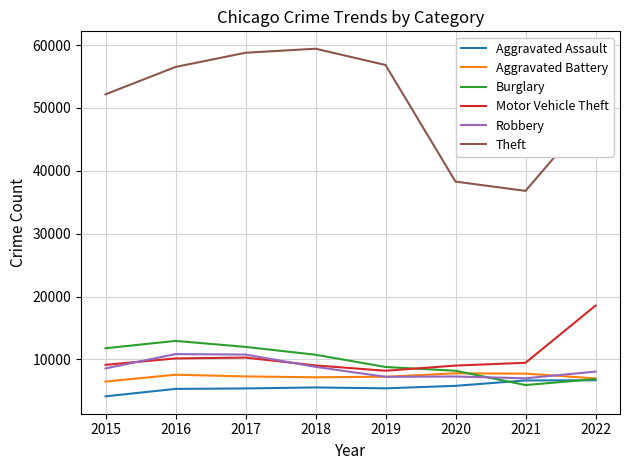

What is the difference between the Burglary values at 2020 and 2017?

3798